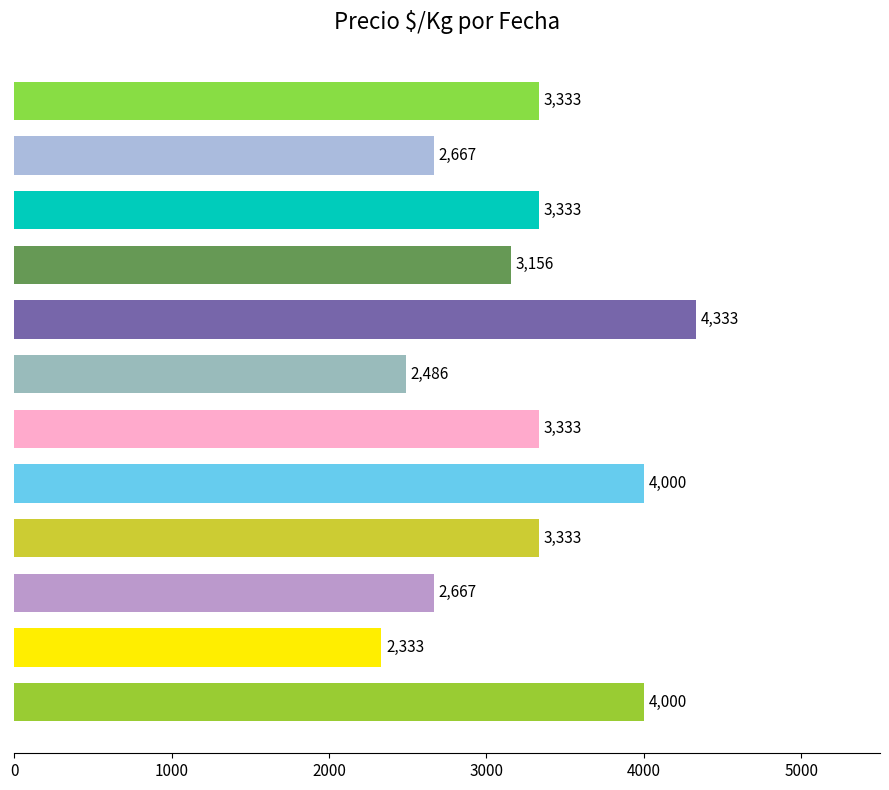

What is the minimum value shown in the chart?

2333